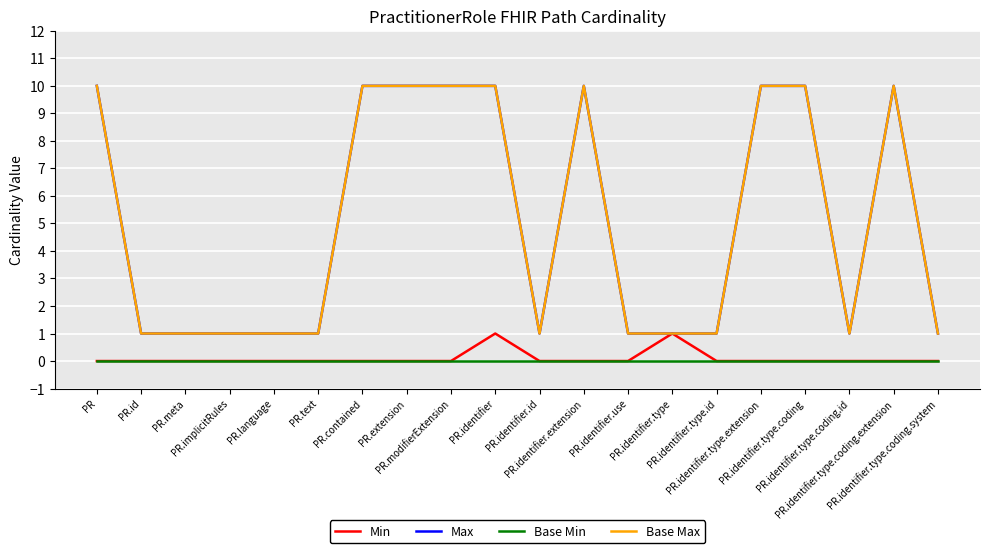

Reading left to right, list all the values displayed in this chart.

Min: PR=0	PR.id=0	PR.meta=0	PR.implicitRules=0	PR.language=0	PR.text=0	PR.contained=0	PR.extension=0	PR.modifierExtension=0	PR.identifier=1	PR.identifier.id=0	PR.identifier.extension=0	PR.identifier.use=0	PR.identifier.type=1	PR.identifier.type.id=0	PR.identifier.type.extension=0	PR.identifier.type.coding=0	PR.identifier.type.coding.id=0	PR.identifier.type.coding.extension=0	PR.identifier.type.coding.system=0
Max: PR=10	PR.id=1	PR.meta=1	PR.implicitRules=1	PR.language=1	PR.text=1	PR.contained=10	PR.extension=10	PR.modifierExtension=10	PR.identifier=10	PR.identifier.id=1	PR.identifier.extension=10	PR.identifier.use=1	PR.identifier.type=1	PR.identifier.type.id=1	PR.identifier.type.extension=10	PR.identifier.type.coding=10	PR.identifier.type.coding.id=1	PR.identifier.type.coding.extension=10	PR.identifier.type.coding.system=1
Base Min: PR=0	PR.id=0	PR.meta=0	PR.implicitRules=0	PR.language=0	PR.text=0	PR.contained=0	PR.extension=0	PR.modifierExtension=0	PR.identifier=0	PR.identifier.id=0	PR.identifier.extension=0	PR.identifier.use=0	PR.identifier.type=0	PR.identifier.type.id=0	PR.identifier.type.extension=0	PR.identifier.type.coding=0	PR.identifier.type.coding.id=0	PR.identifier.type.coding.extension=0	PR.identifier.type.coding.system=0
Base Max: PR=10	PR.id=1	PR.meta=1	PR.implicitRules=1	PR.language=1	PR.text=1	PR.contained=10	PR.extension=10	PR.modifierExtension=10	PR.identifier=10	PR.identifier.id=1	PR.identifier.extension=10	PR.identifier.use=1	PR.identifier.type=1	PR.identifier.type.id=1	PR.identifier.type.extension=10	PR.identifier.type.coding=10	PR.identifier.type.coding.id=1	PR.identifier.type.coding.extension=10	PR.identifier.type.coding.system=1